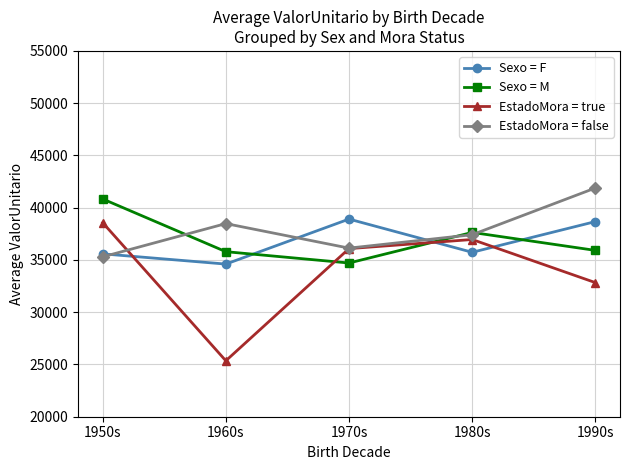

What is the greatest value displayed?

41884.6